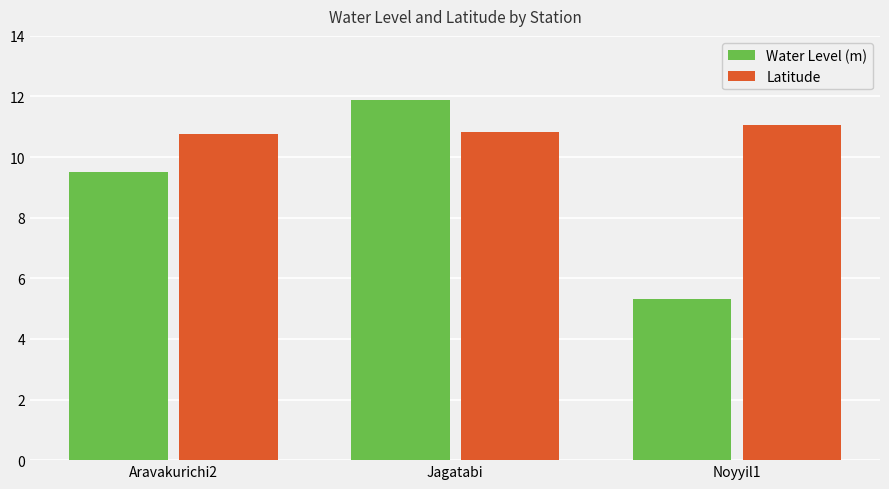

Is the value of Latitude at Jagatabi greater than the value of Water Level (m) at Noyyil1?

Yes